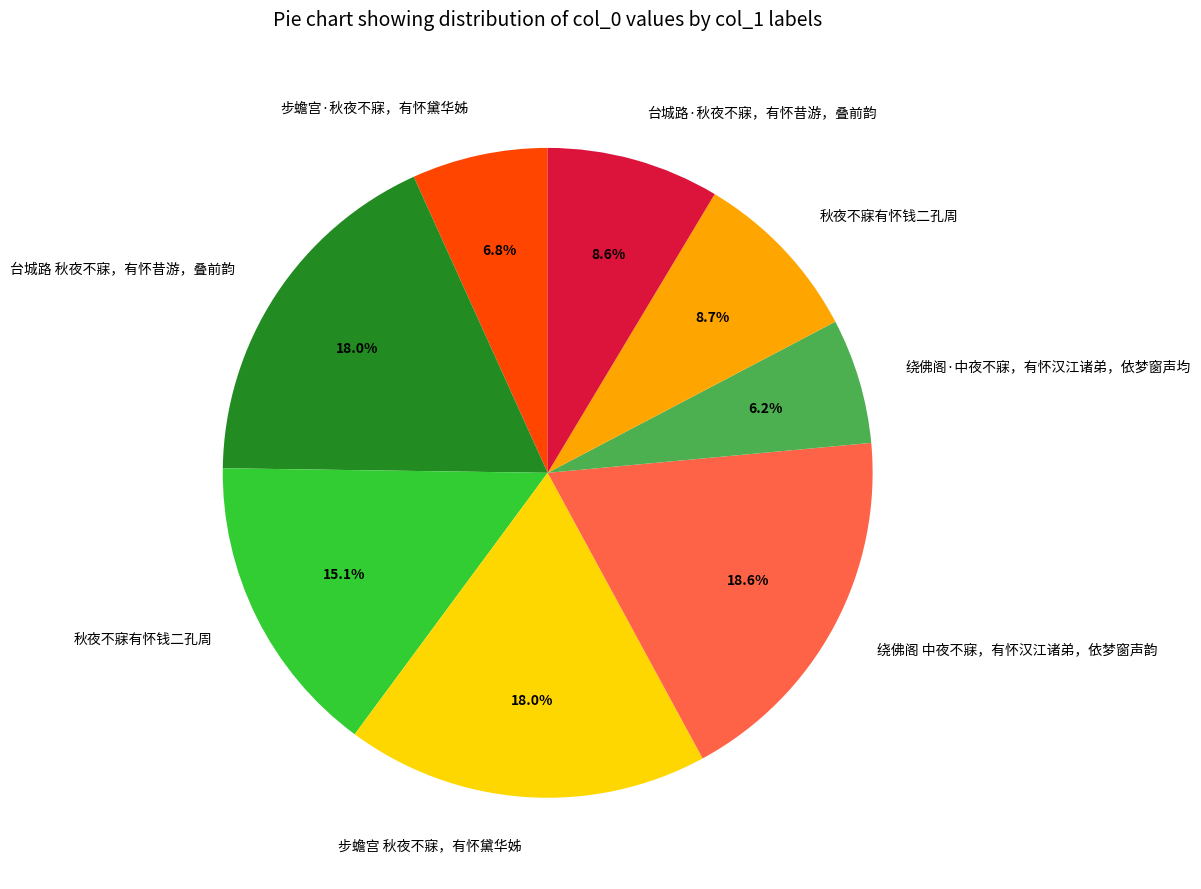

Does any single category account for the majority?

No